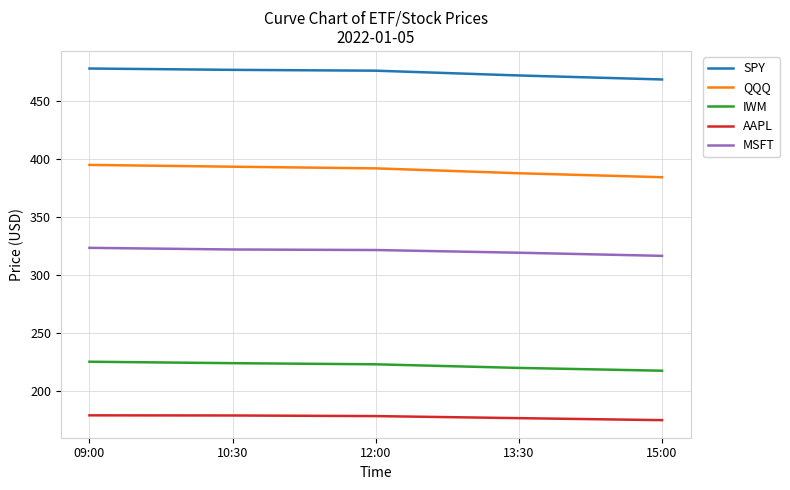

What is the sum of all QQQ values?

1951.1